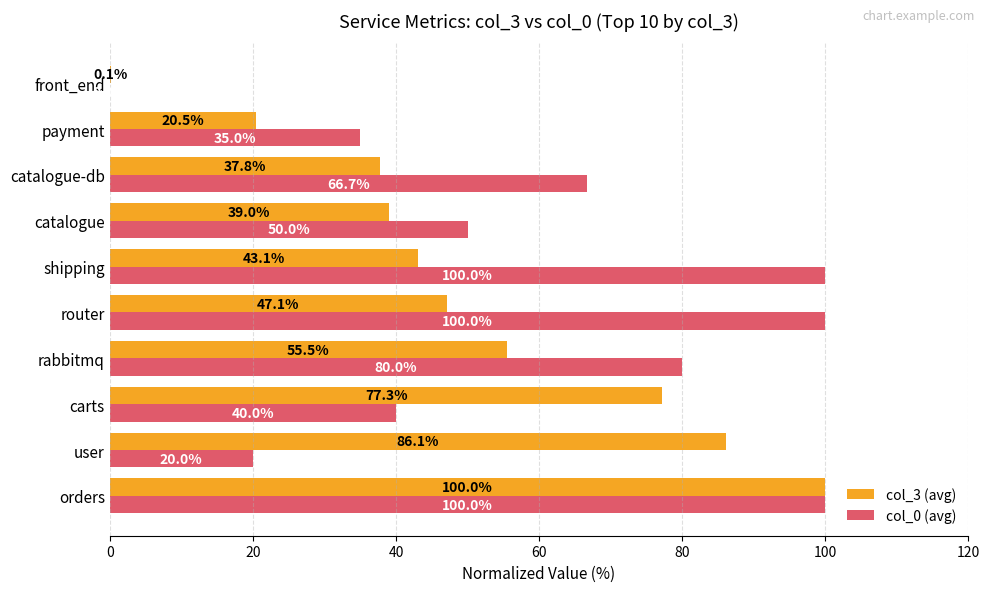

What is the approximate value of col_0 (avg) at payment?

35.0